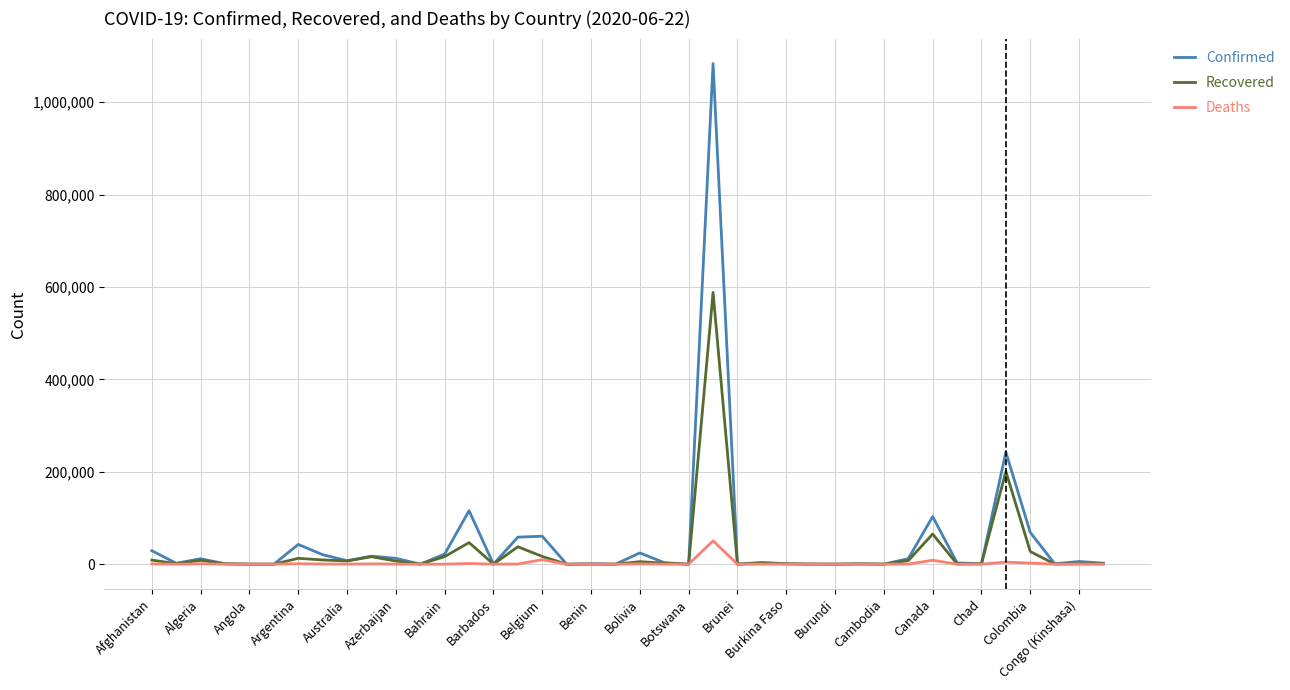

Which series has the largest total across all categories?

Confirmed